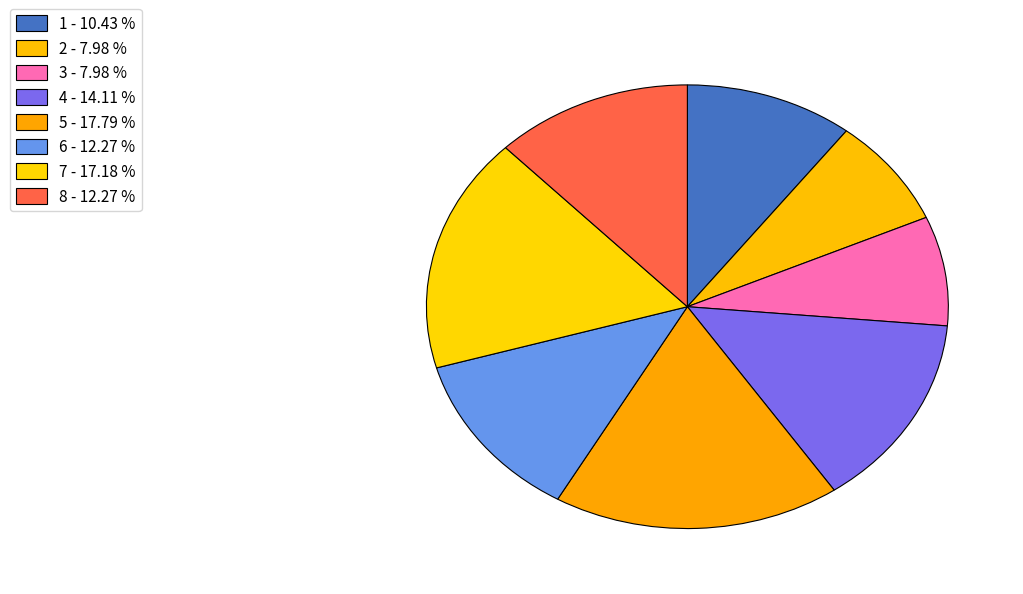

True or false: 2 accounts for 8% of the total.

True